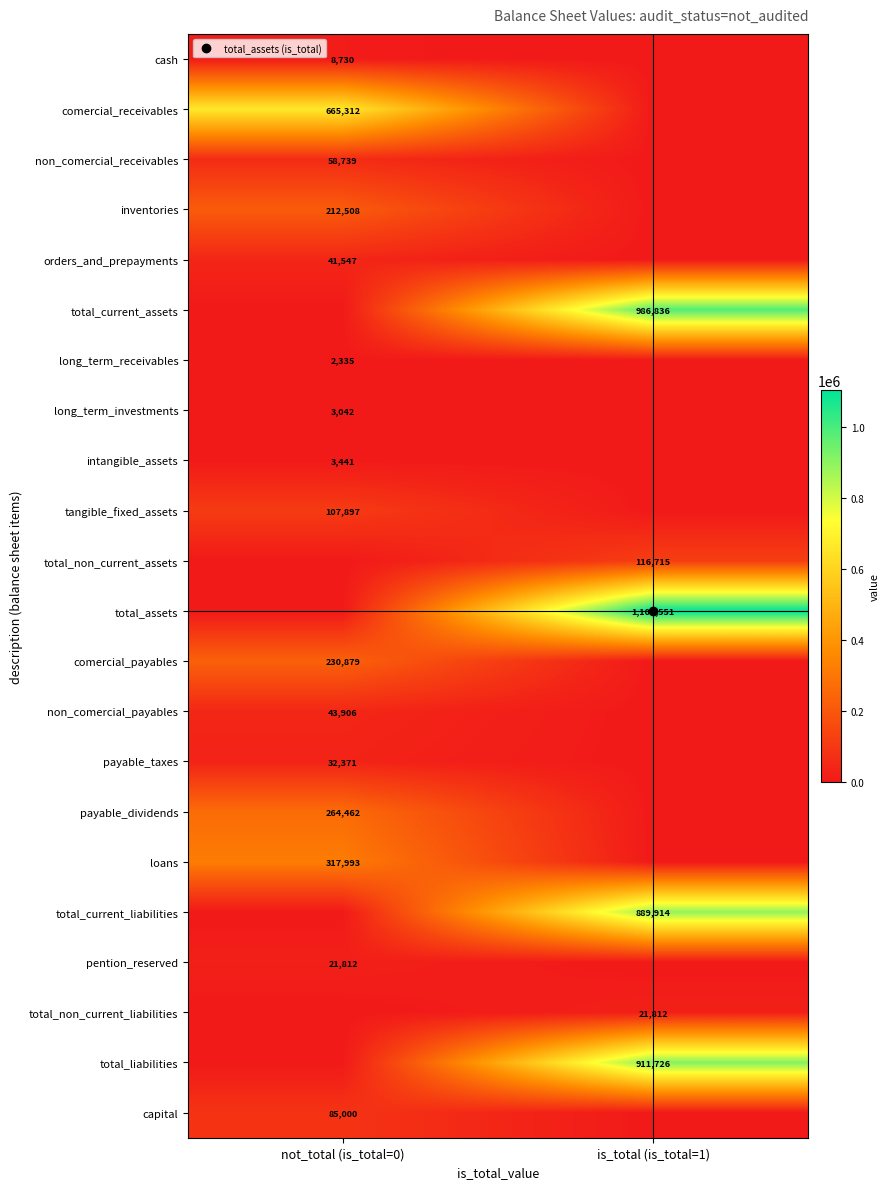

What is the maximum value for pention_reserved?

21812